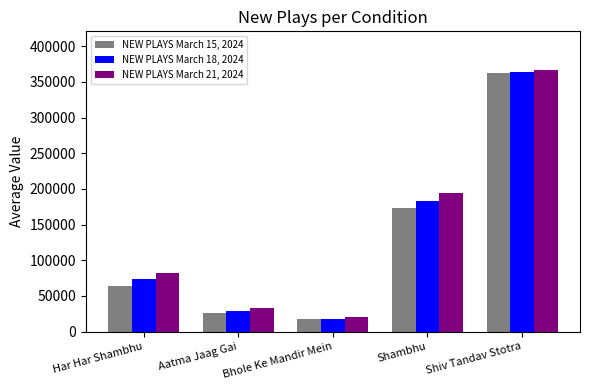

Reading left to right, what are all the values shown in this chart?

NEW PLAYS March 15, 2024: Har Har Shambhu=63962	Aatma Jaag Gai=25324	Bhole Ke Mandir Mein=16906	Shambhu=173449	Shiv Tandav Stotra=361884
NEW PLAYS March 18, 2024: Har Har Shambhu=73264	Aatma Jaag Gai=28430	Bhole Ke Mandir Mein=18188	Shambhu=183532	Shiv Tandav Stotra=363946
NEW PLAYS March 21, 2024: Har Har Shambhu=82137	Aatma Jaag Gai=32497	Bhole Ke Mandir Mein=19638	Shambhu=193621	Shiv Tandav Stotra=365967